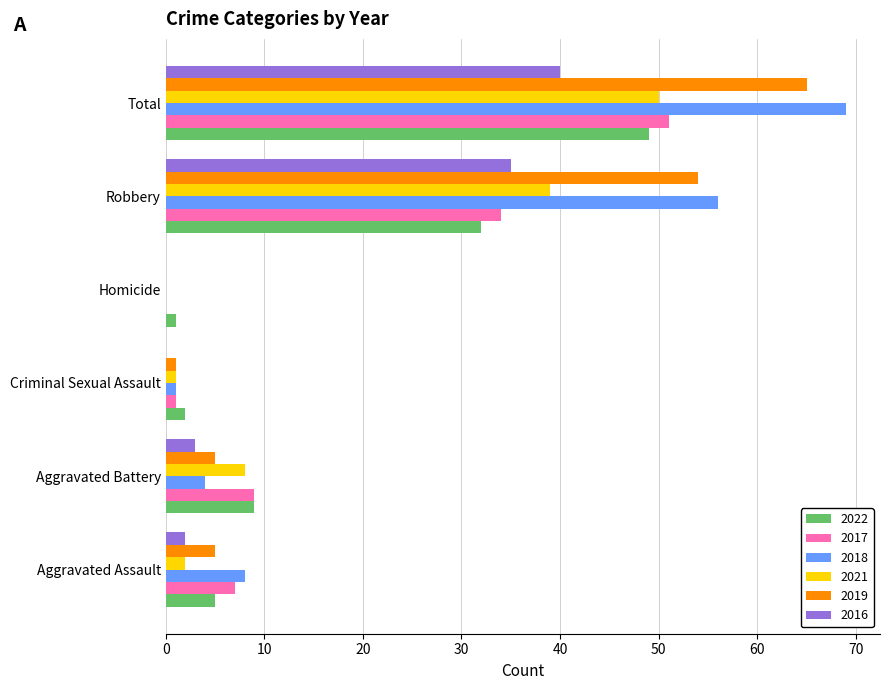

Between Aggravated Battery and Total, which series saw the biggest shift?

2018